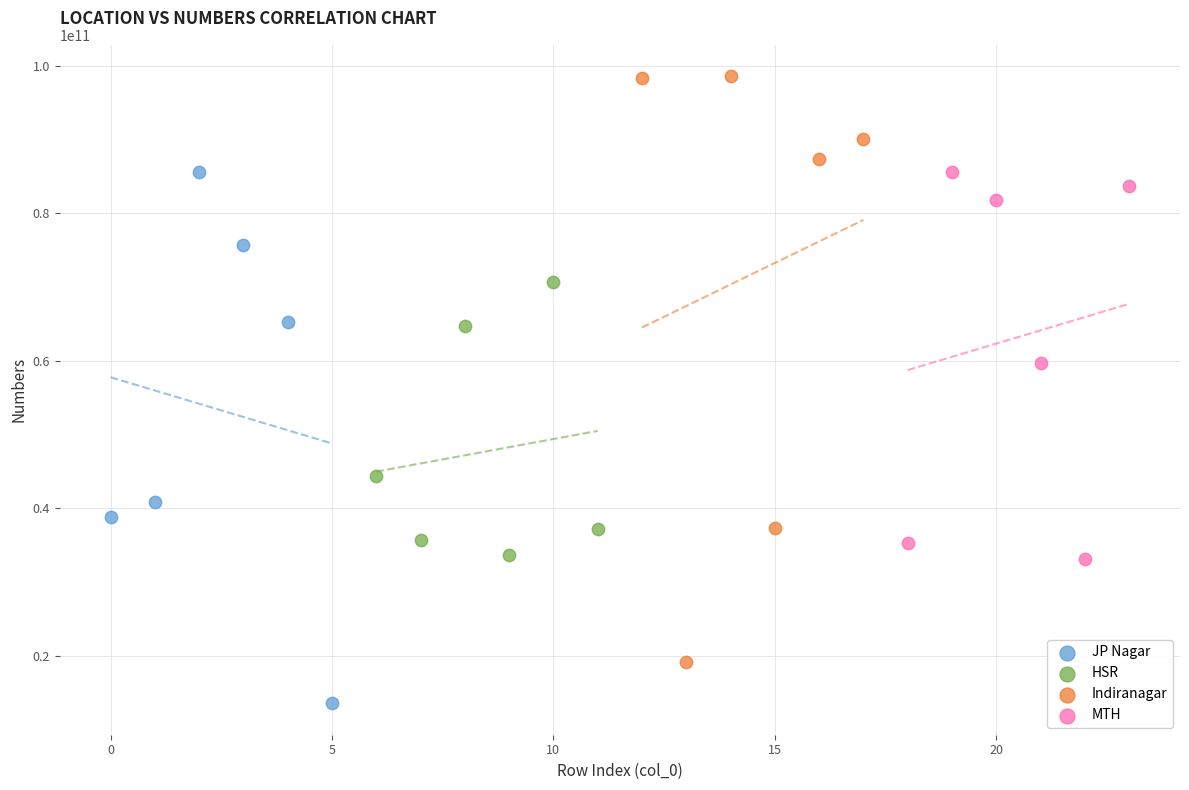

Which series reaches the maximum Y coordinate?

Indiranagar